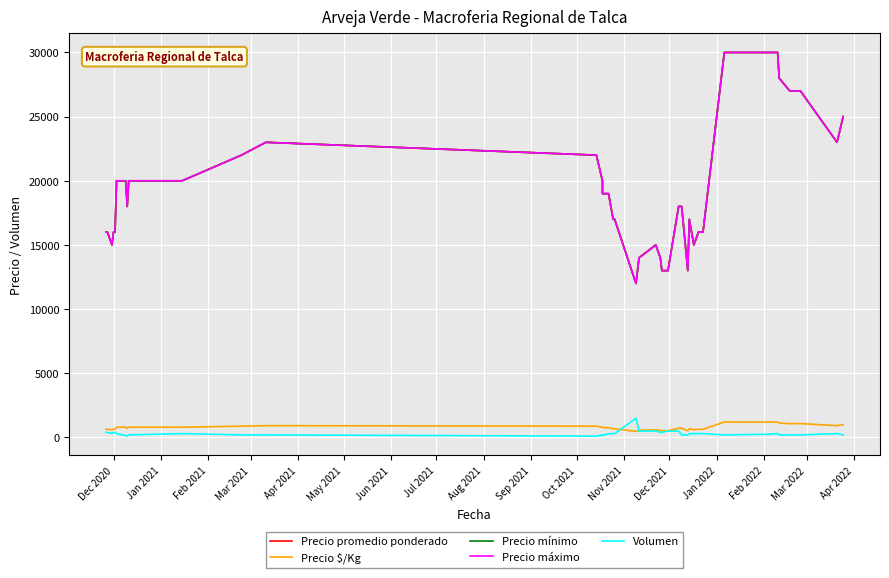

Is the value of Precio máximo at Dec 2021 greater than the value of Precio $/Kg at 20?

Yes